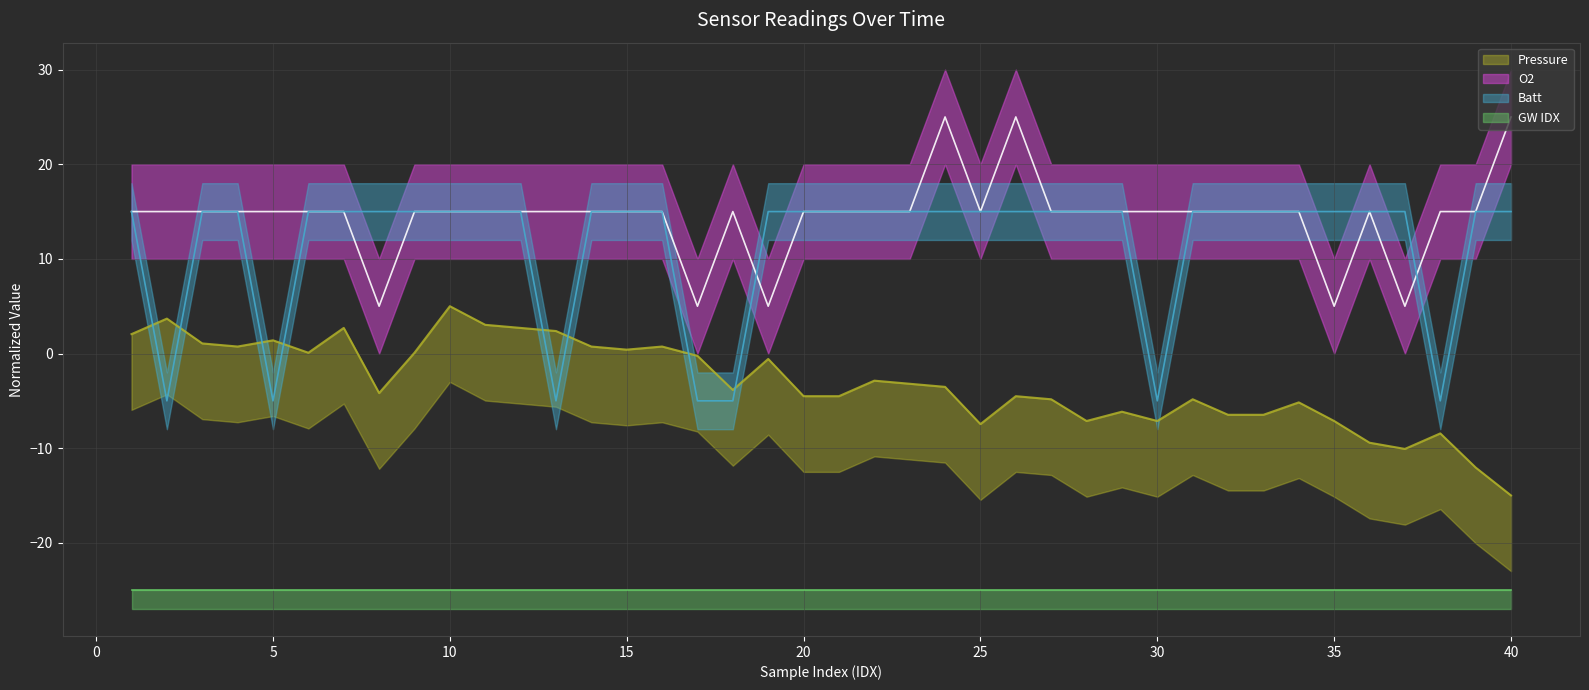

The Batt series shows 22.4 at 24. True or false?

False